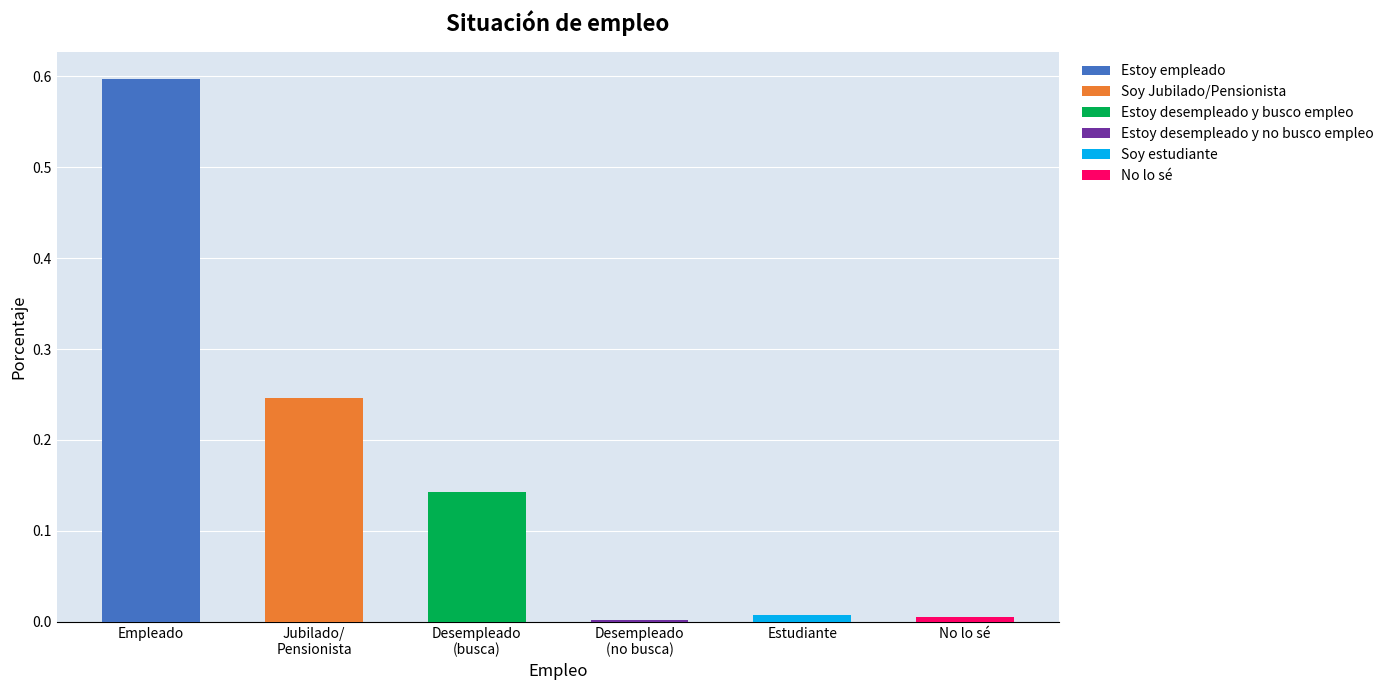

Rank the categories by value from highest to lowest.

Empleado, Jubilado/
Pensionista, Desempleado
(busca), Estudiante, No lo sé, Desempleado
(no busca)